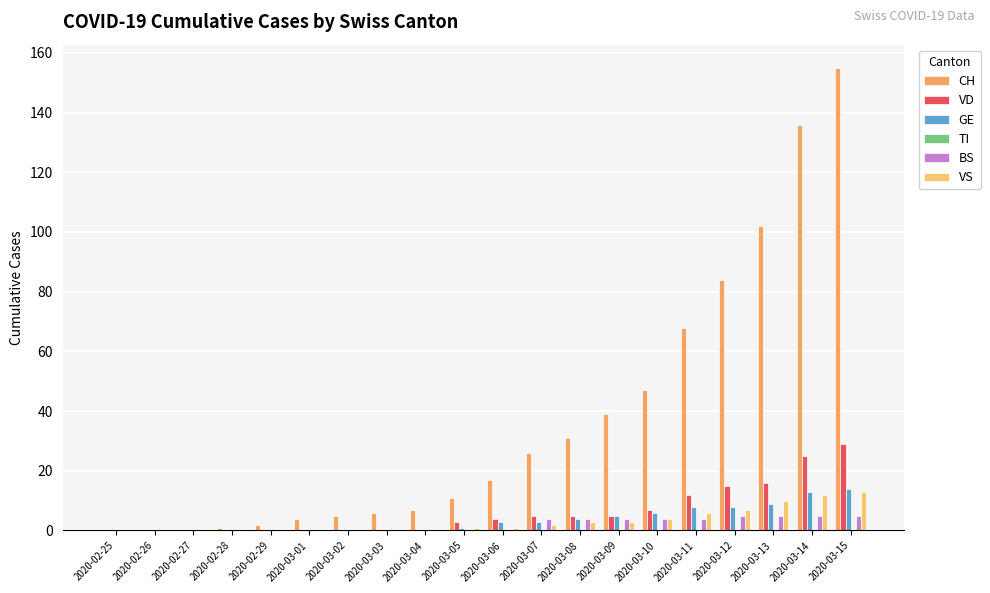

Which series has the largest total across all categories?

CH